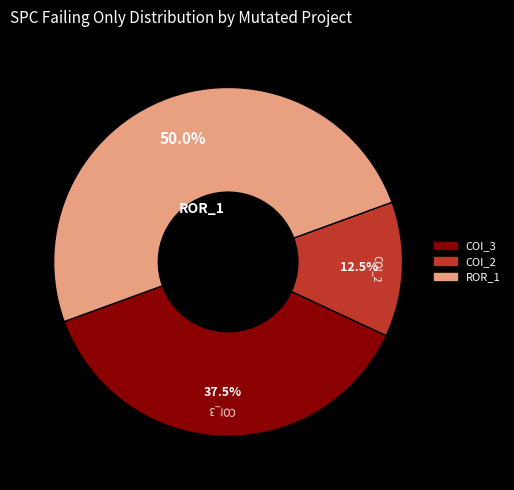

Which category has the smallest portion of the pie?

AutoResponder.EmailSystem.Client.COI_2